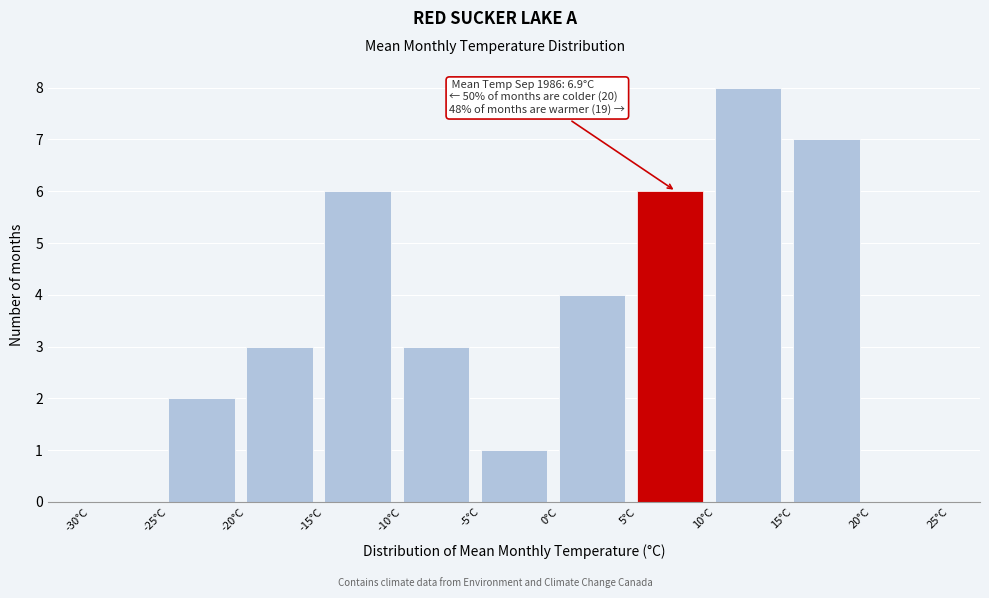

Over which range of the x-axis is the bar tallest?

10 to 15